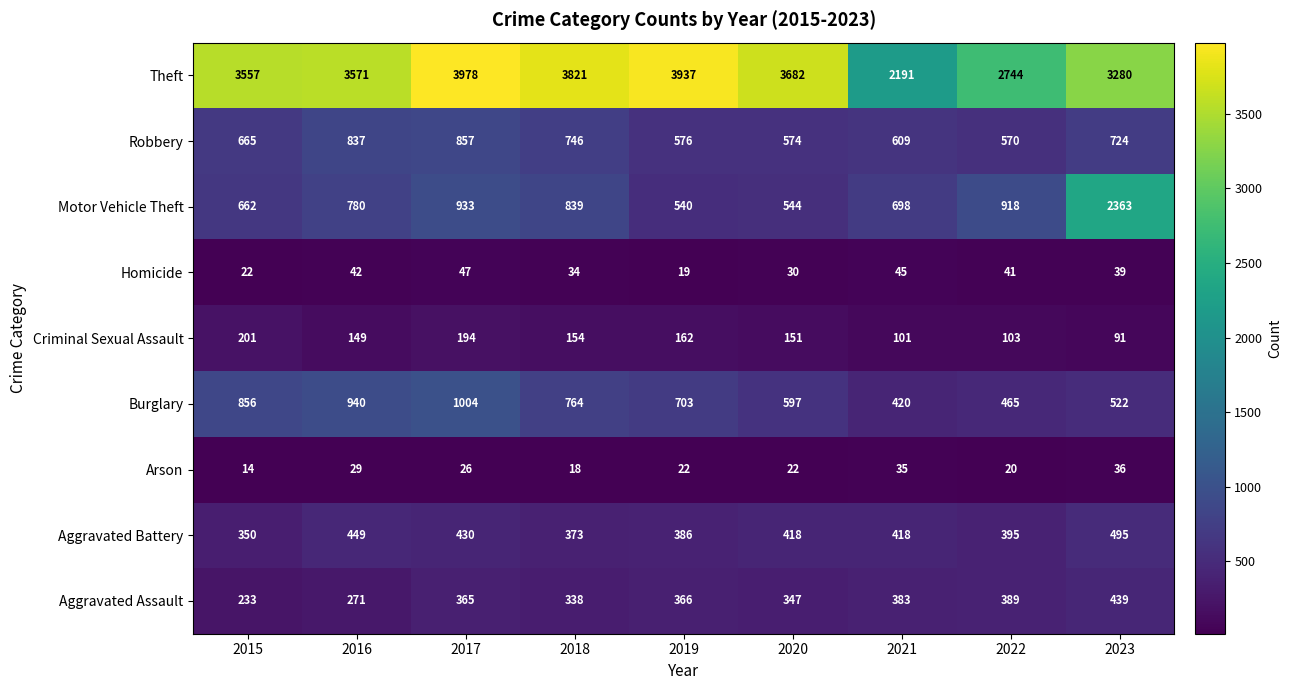

Which series has the largest range (max minus min)?

Motor Vehicle Theft